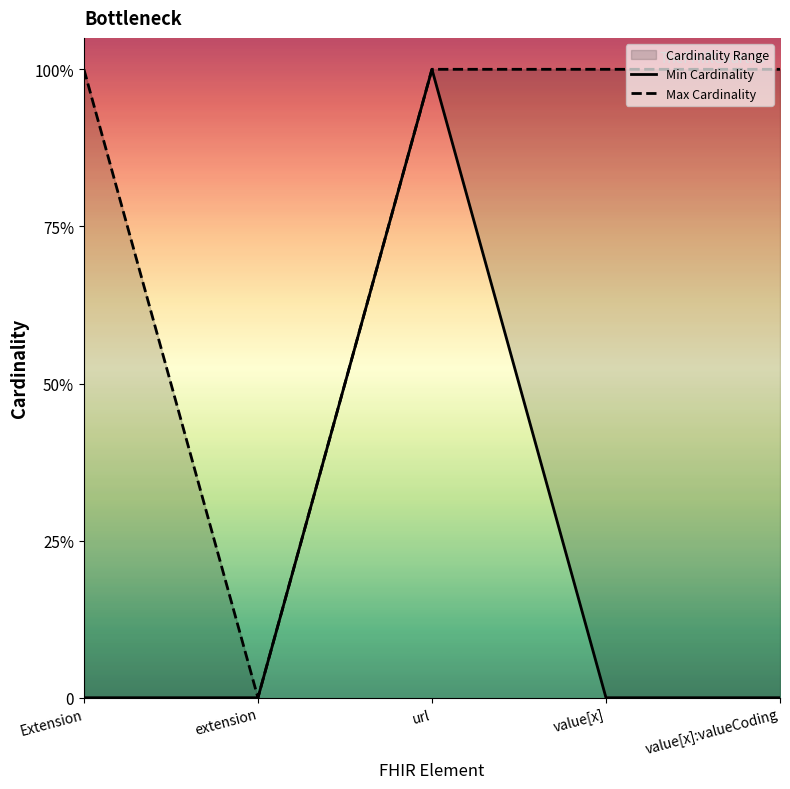

Does the chart display data point markers on the line(s)?

No